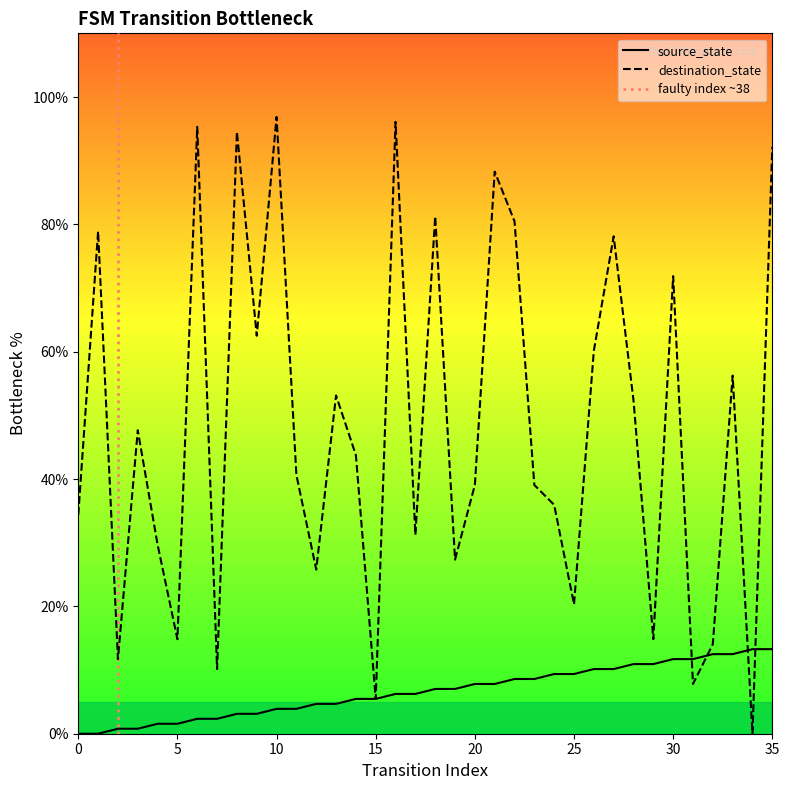

What are all the series names shown in the legend?

source_state, destination_state